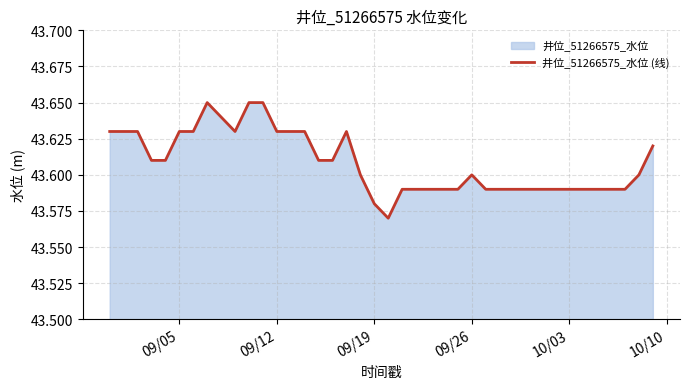

How many lines are shown in the chart?

1